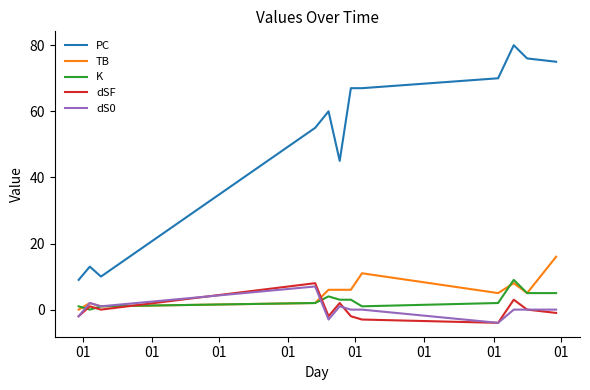

At how many categories does at least one series exceed 68?

4